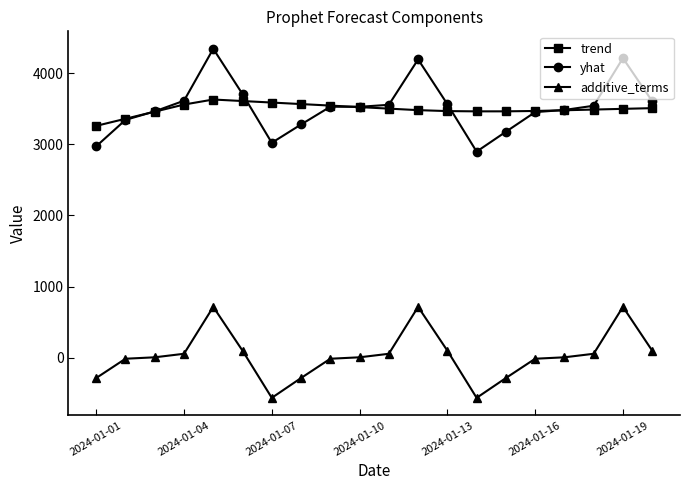

At how many categories does at least one series exceed 2277?

20